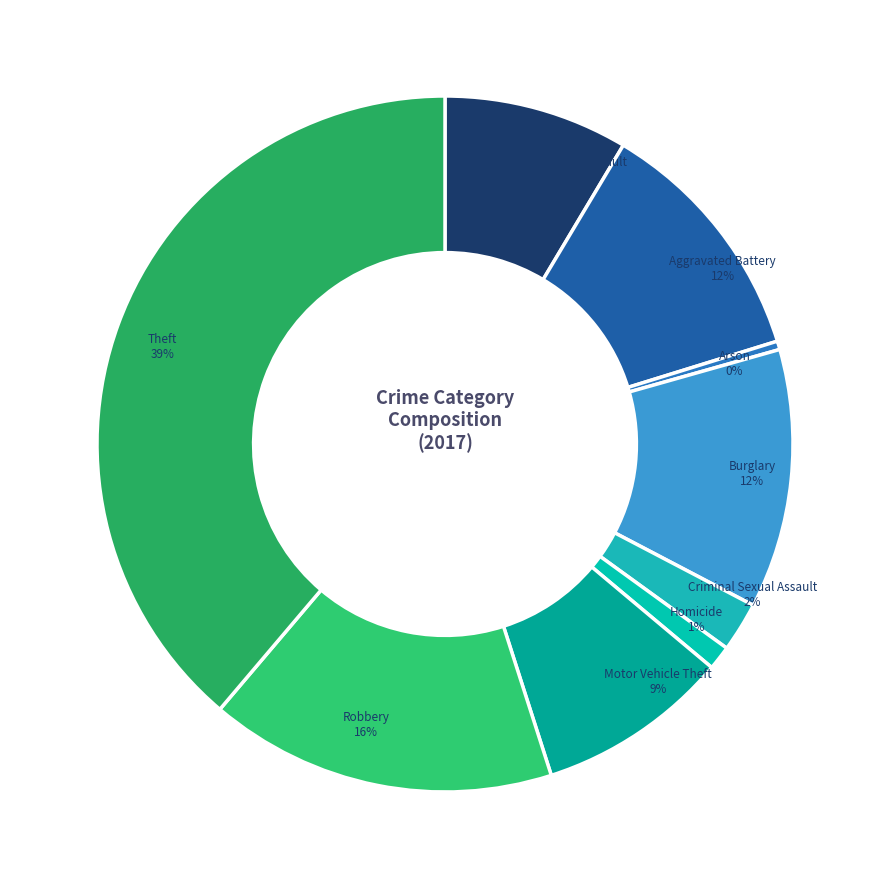

Is the sum of Homicide and Aggravated Battery greater than half?

No